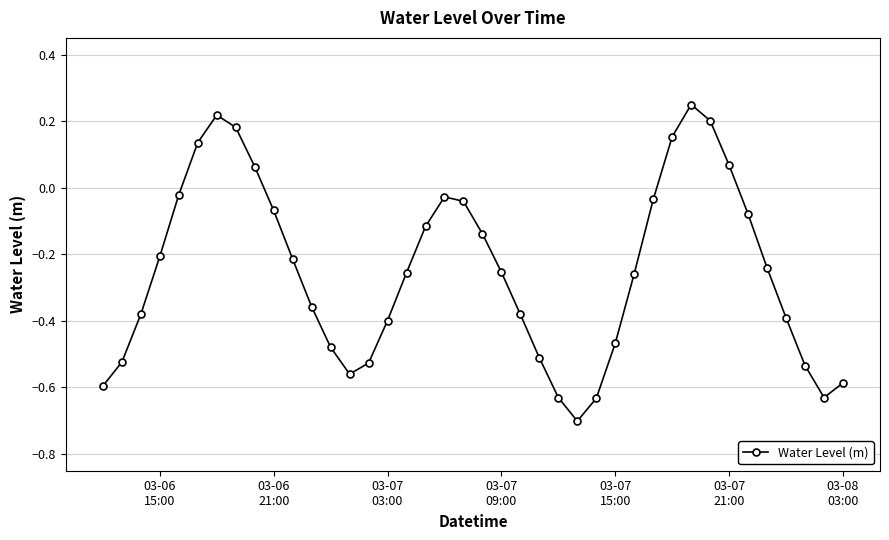

What is the minimum value shown in the chart?

-0.7